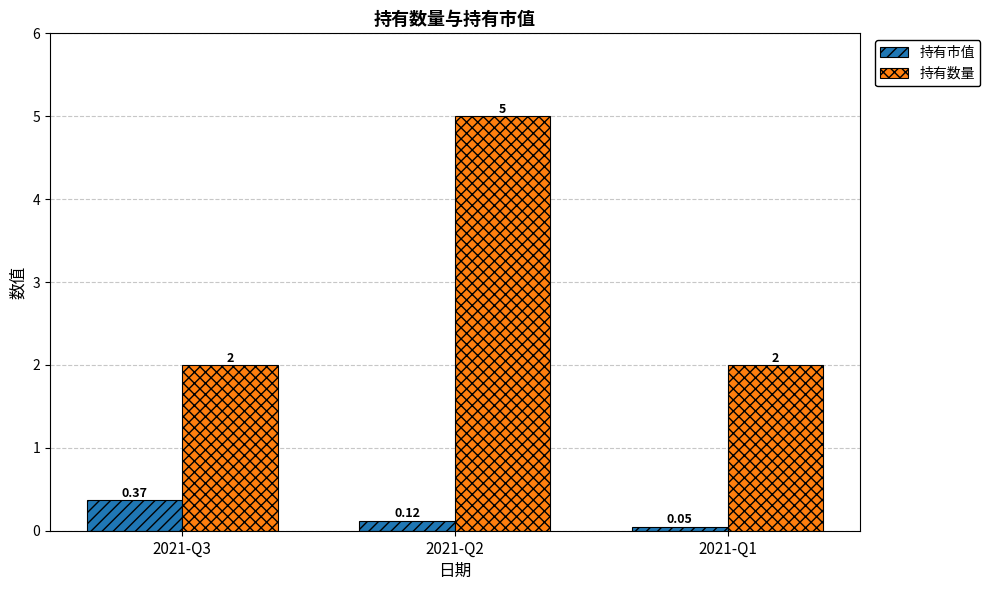

At how many categories does at least one series exceed 0?

3